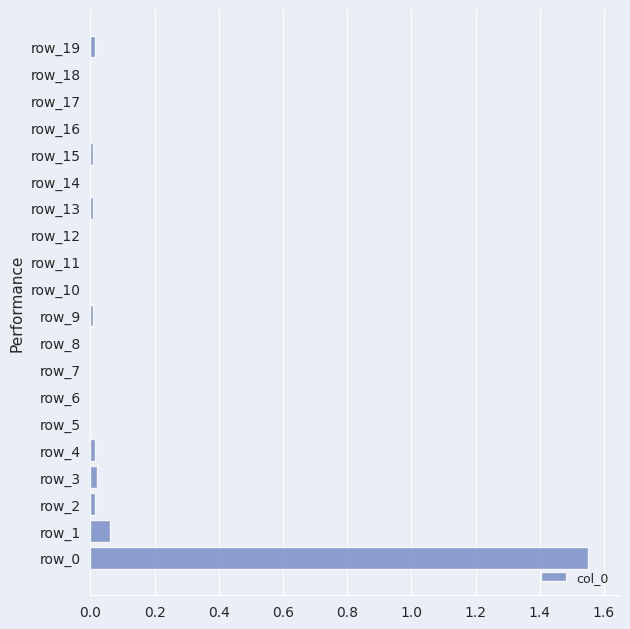

Is it true that the value at row_0 is 0.7?

False